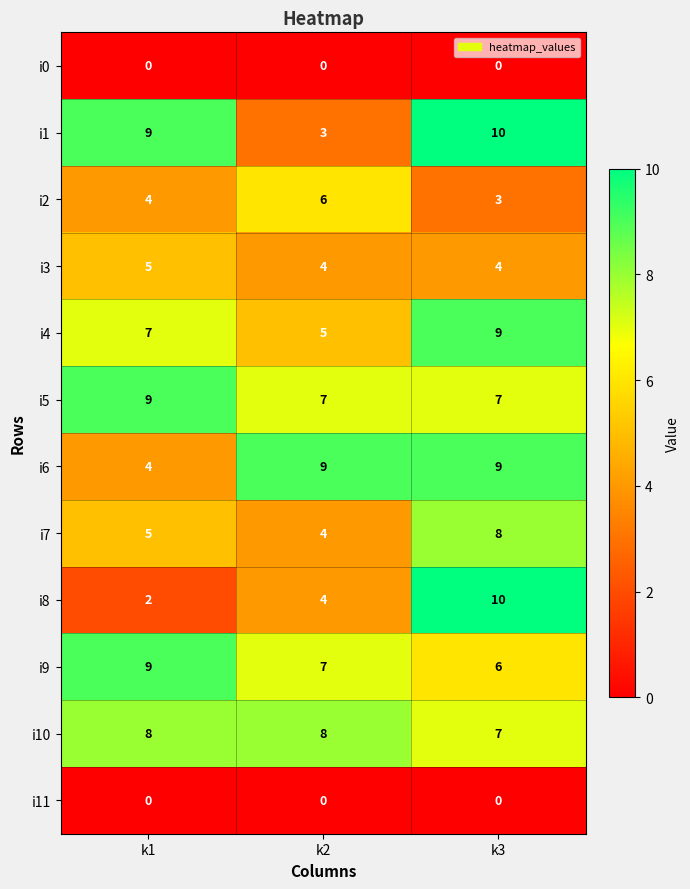

Which series has the largest range (max minus min)?

i8